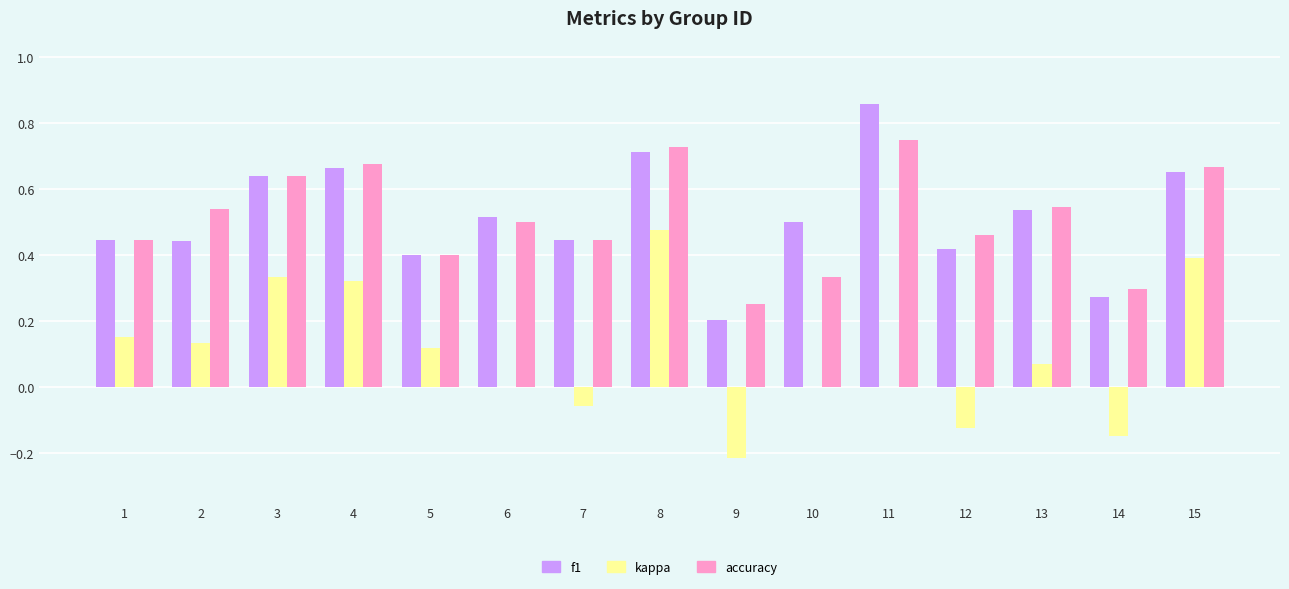

Does the chart contain stacked bars?

No